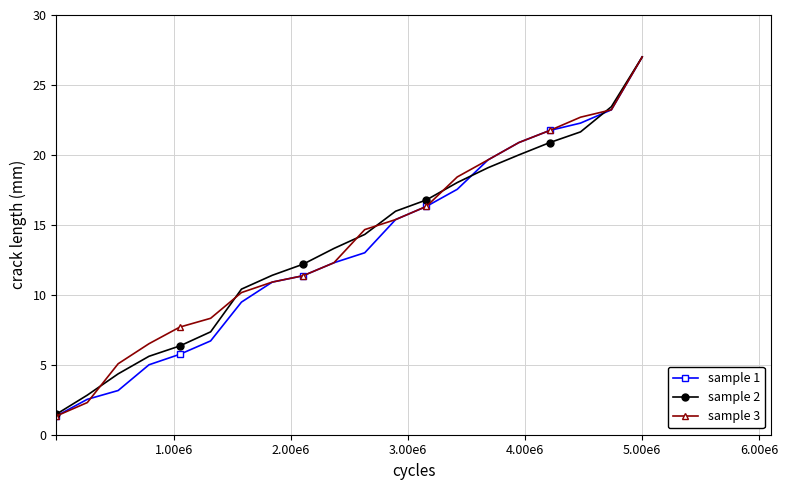

What is the value of the sample 2 point at the 2nd from the left?

2.8